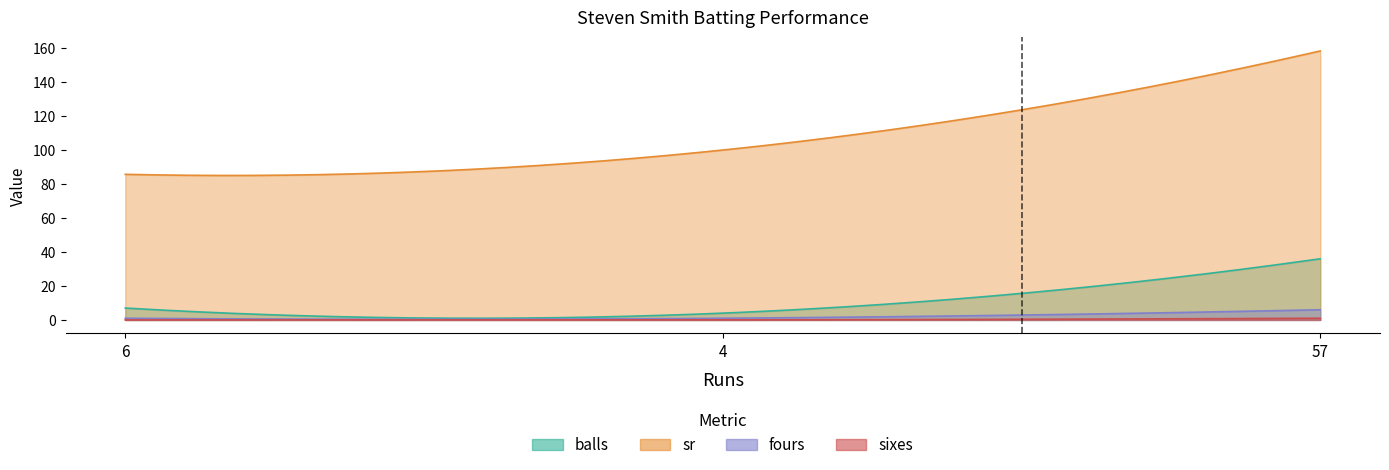

Which series has the largest total across all categories?

sr